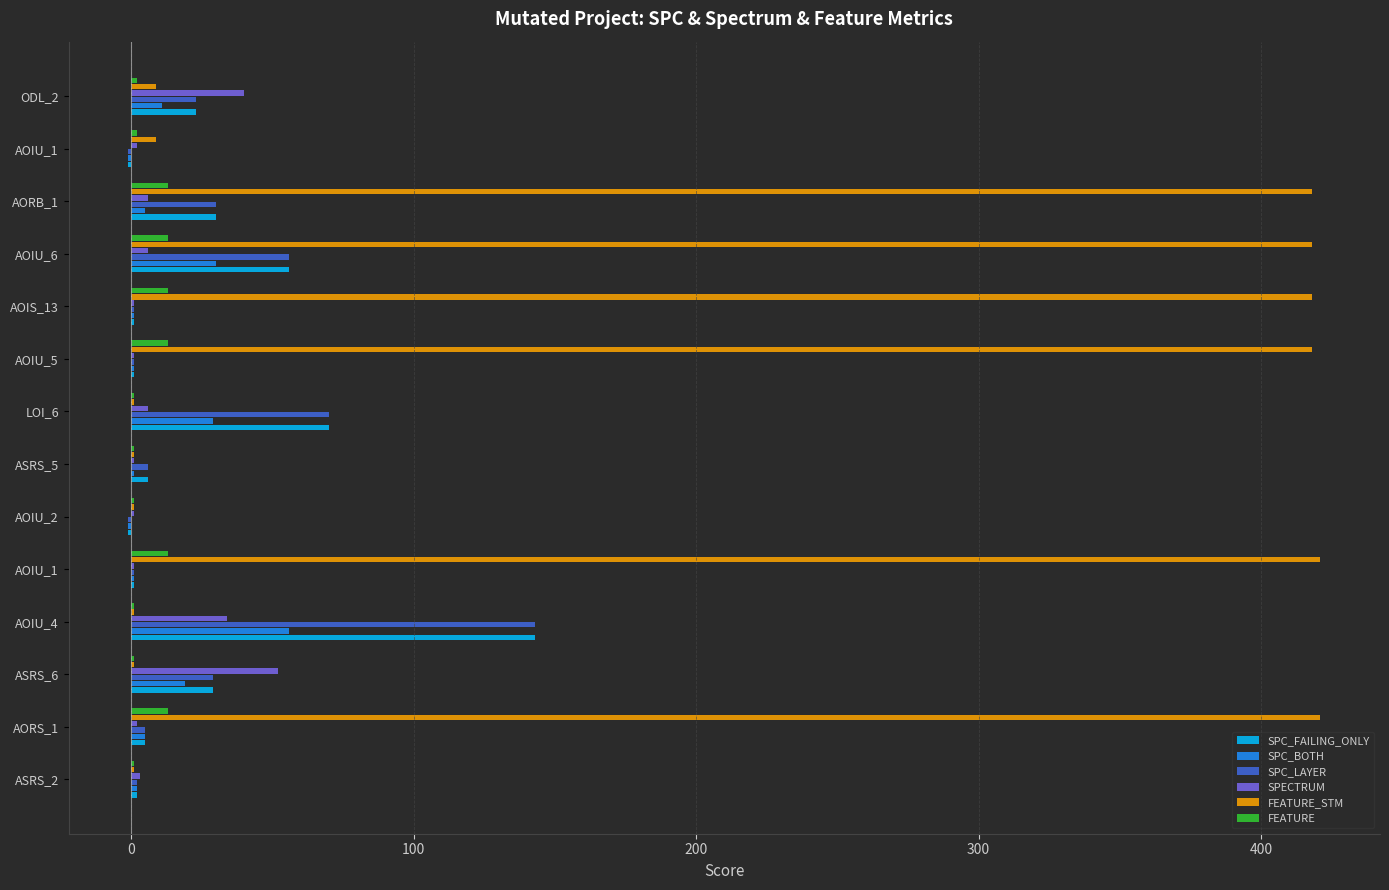

What are all the series names shown in the legend?

SPC_FAILING_ONLY, SPC_BOTH, SPC_LAYER, SPECTRUM, FEATURE_STM, FEATURE